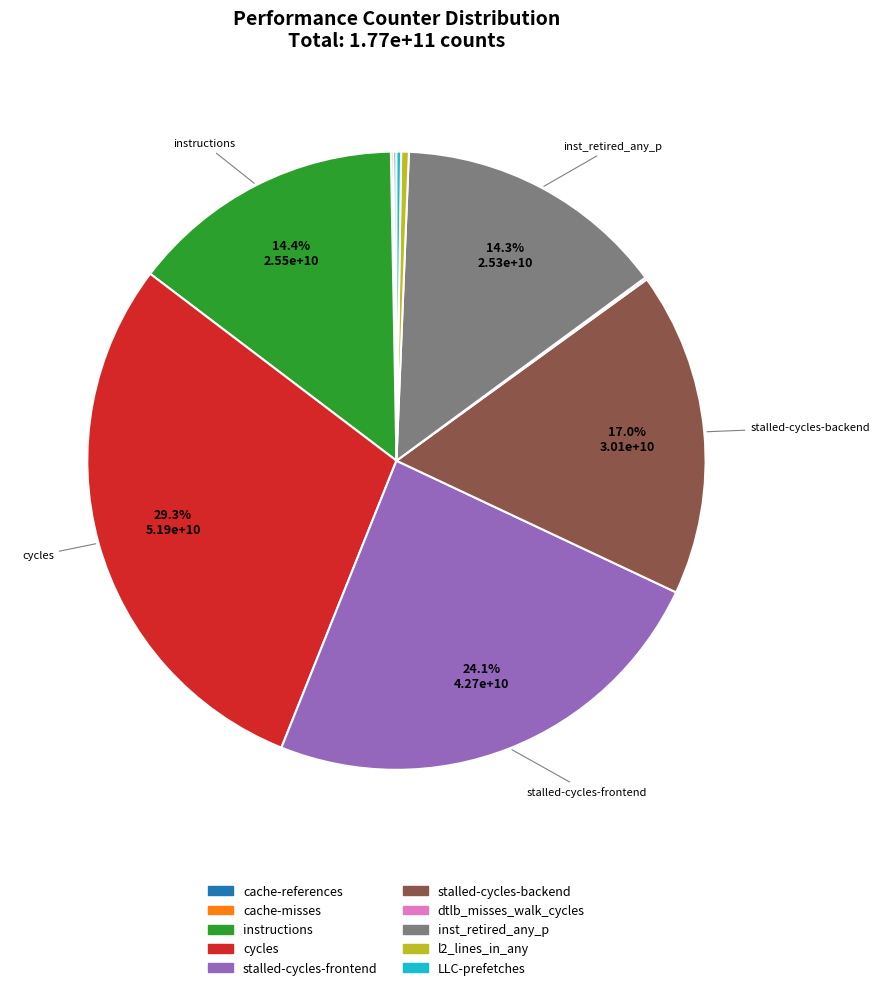

How much of the chart is everything except instructions?

85.6%